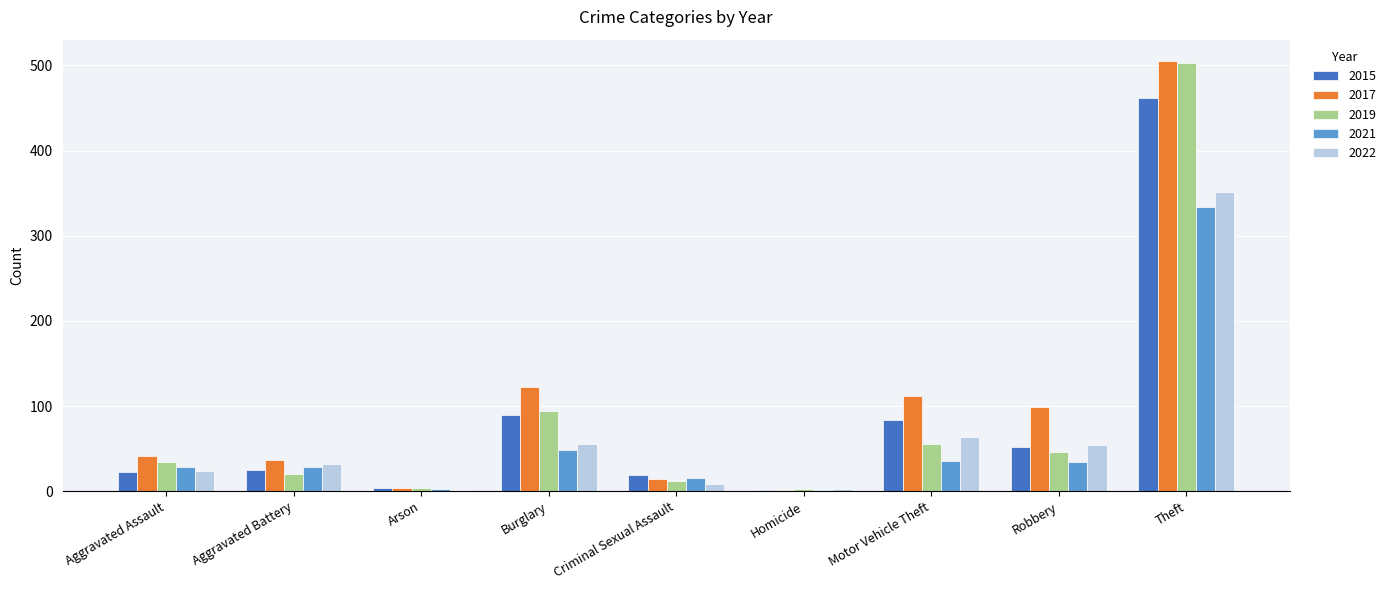

The 2017 series shows 505 at Theft. True or false?

True